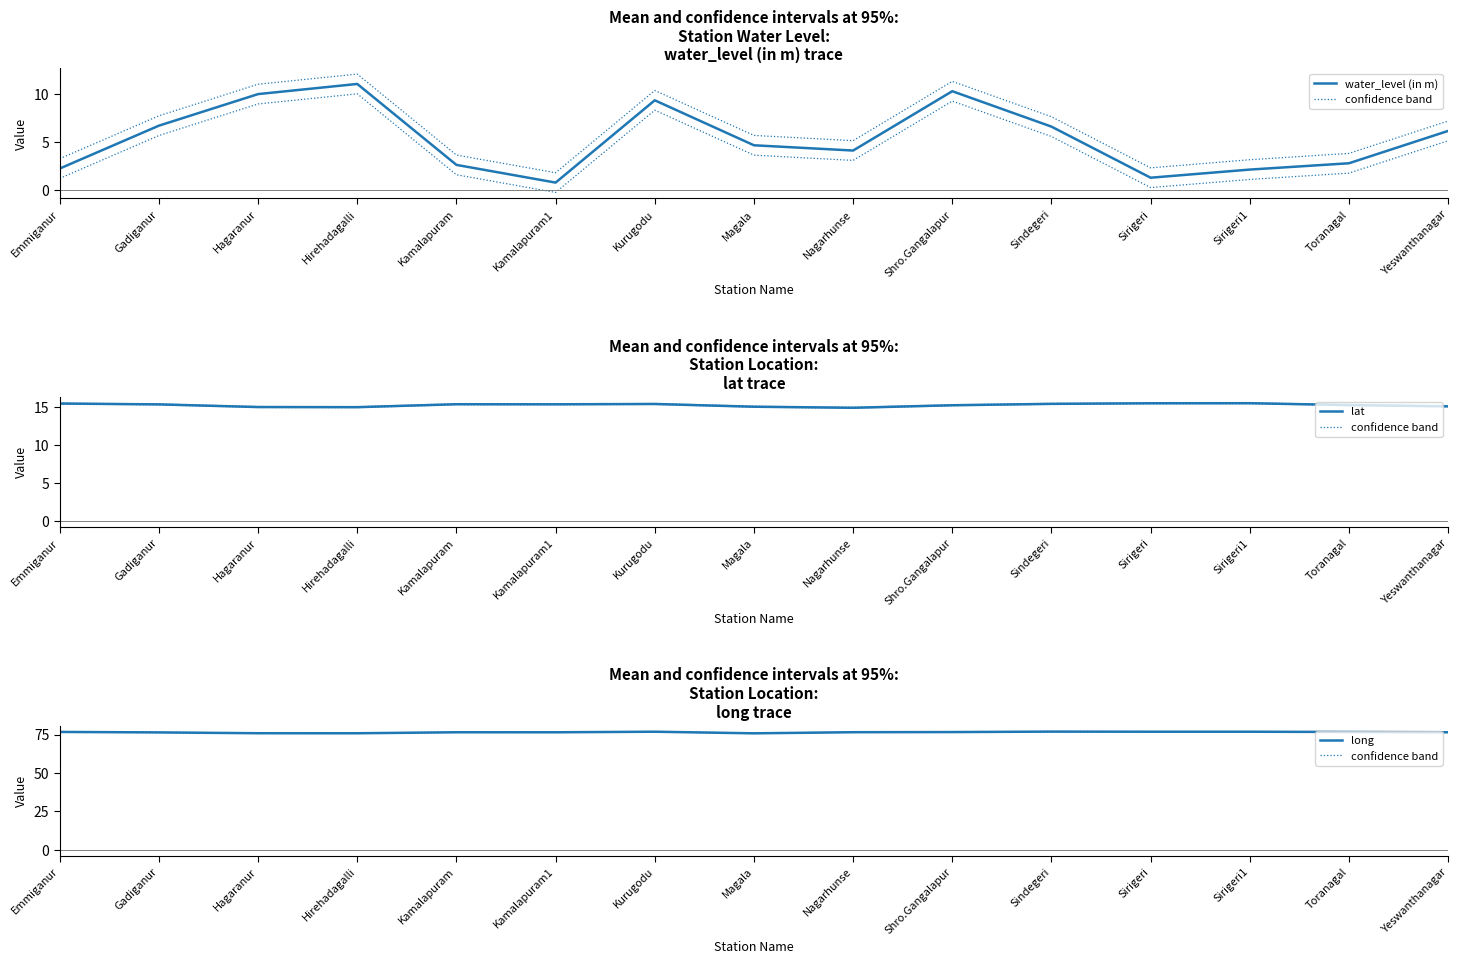

Which label corresponds to the largest value in the chart?

Sindegeri